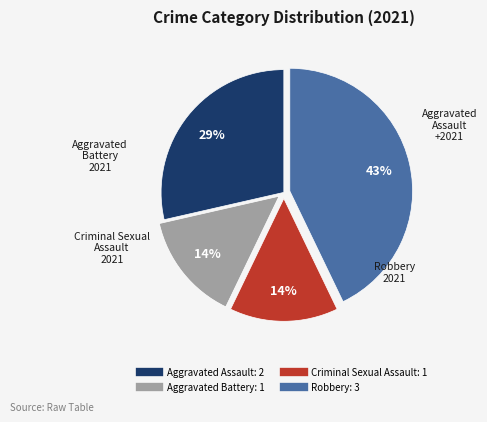

What is the largest slice in the pie chart?

Robbery